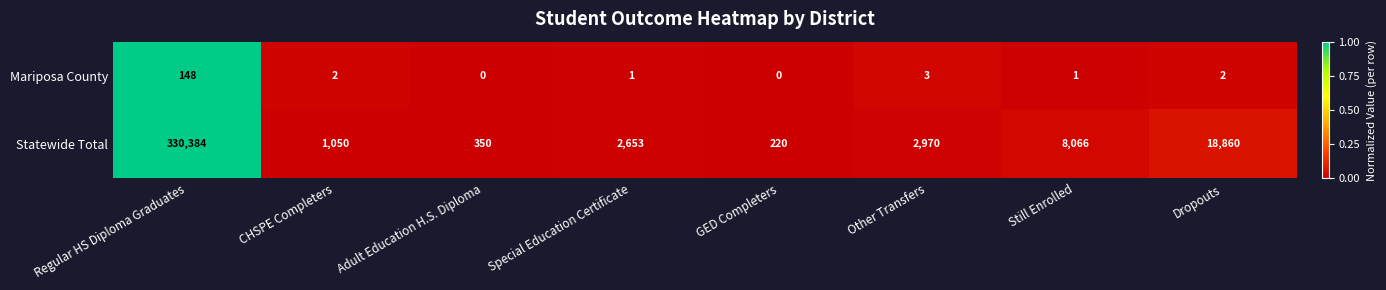

At which label does Mariposa County reach its peak?

Regular HS Diploma Graduates